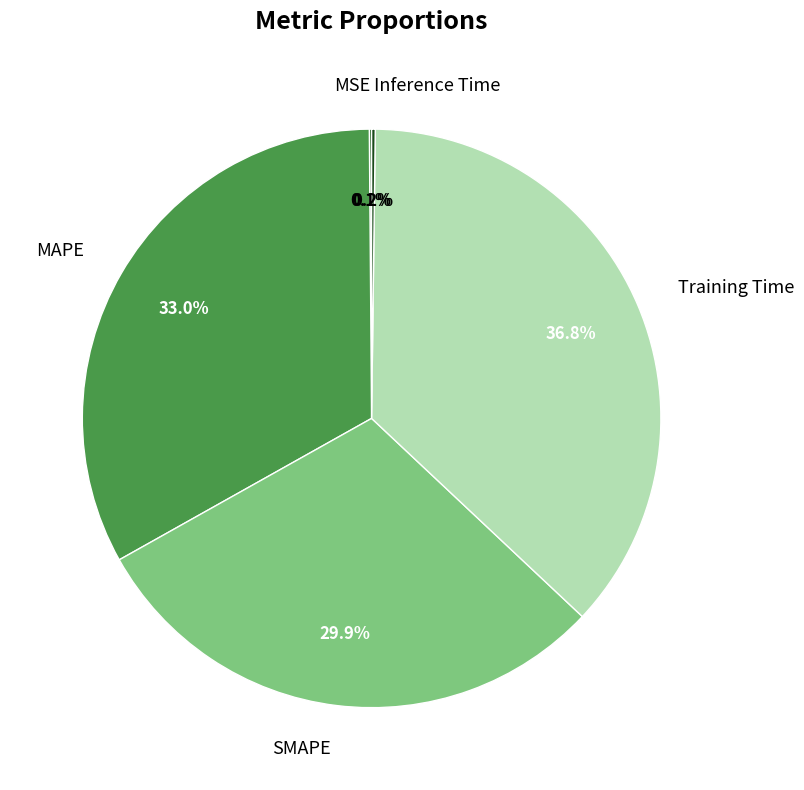

Which slice is the largest?

Training Time